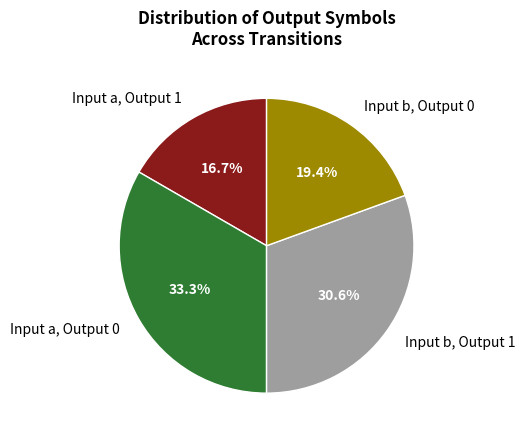

Is Input a, Output 0 the majority of the pie?

No